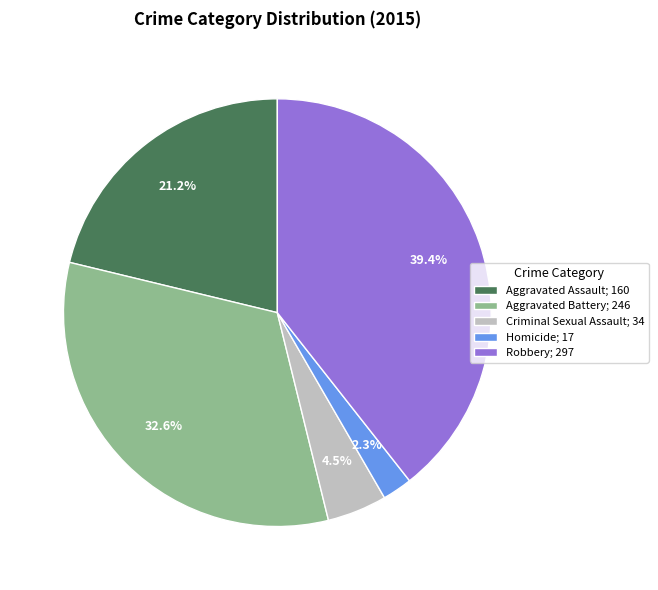

To the nearest percent, what is the combined percentage of Criminal Sexual Assault and Robbery?

44%